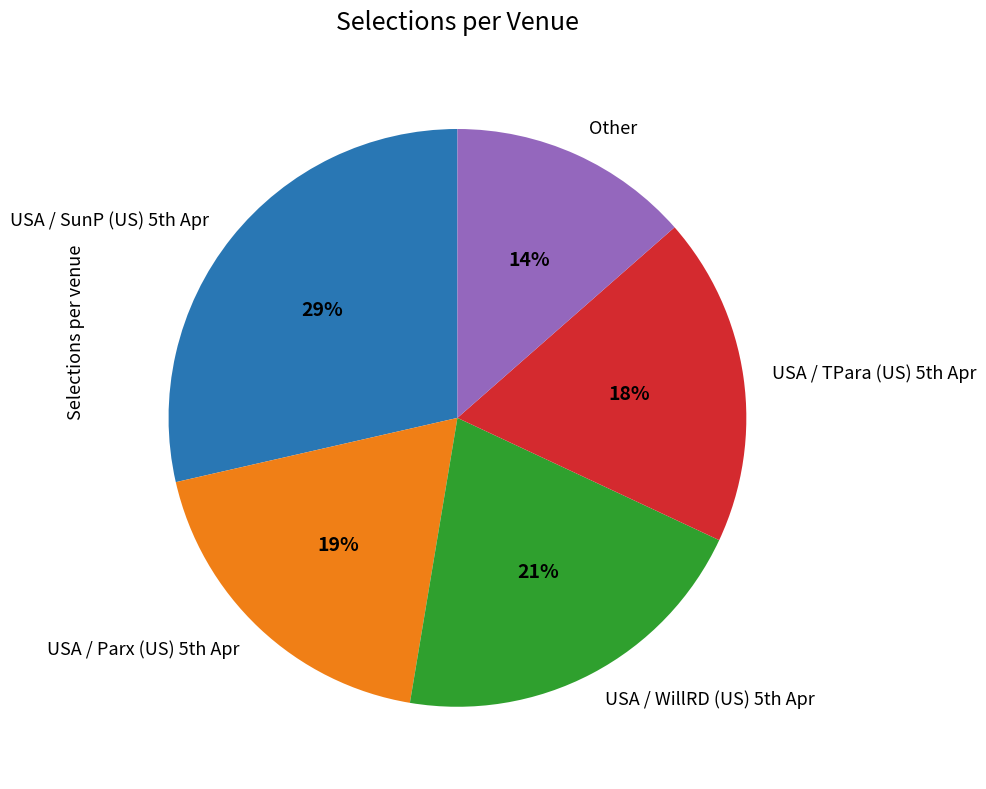

To the nearest percent, what is the average slice percentage?

20%